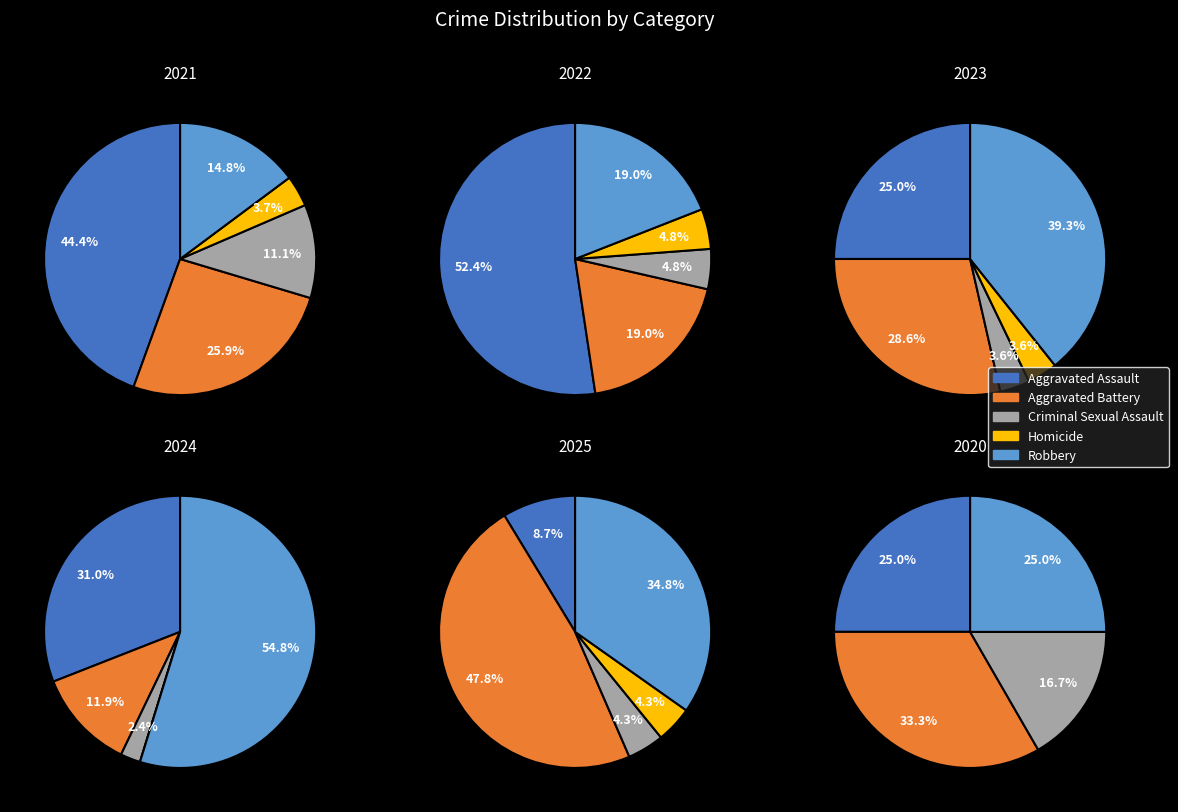

Which slice is the largest?

Robbery